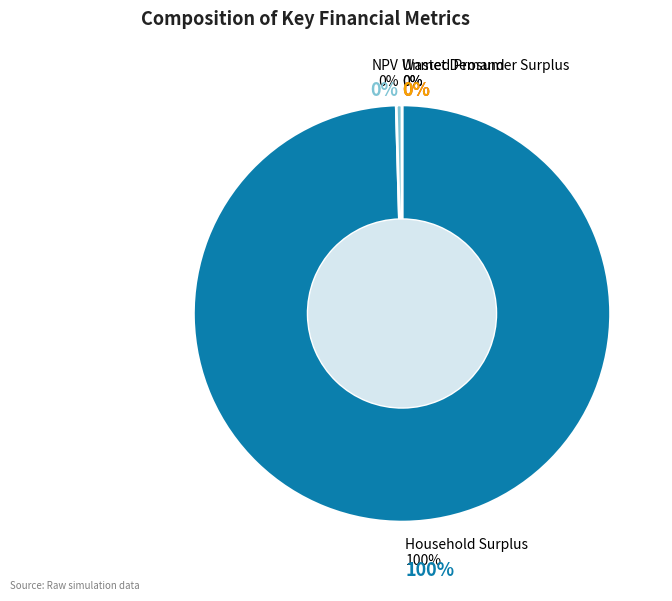

How many segments does this pie chart have?

4